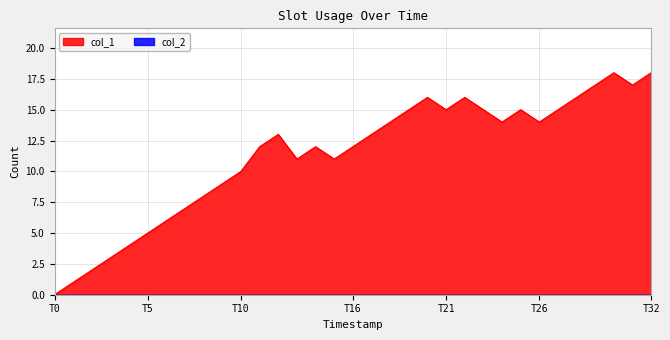

Does the chart display data point markers on the line(s)?

No